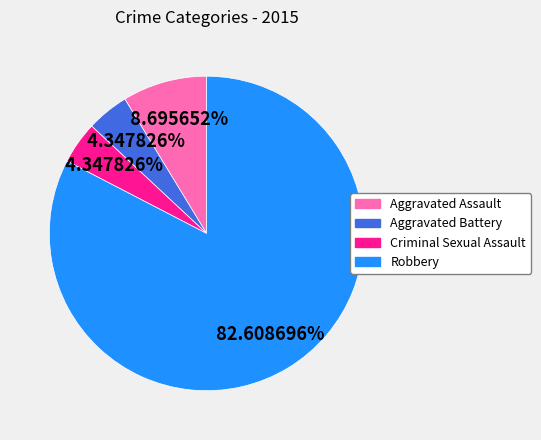

Which category has the biggest portion of the pie?

Robbery